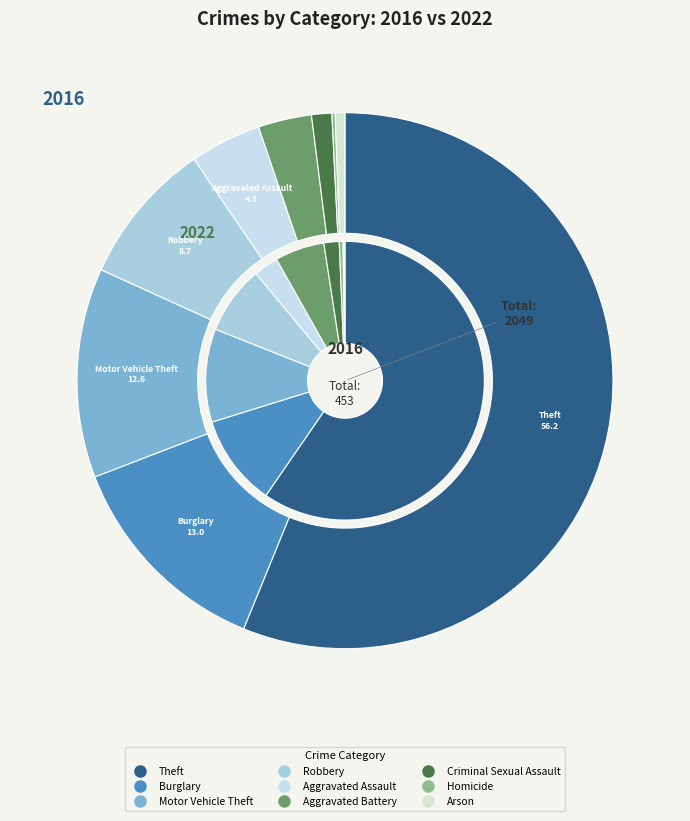

Does Robbery account for over 50% of the chart?

No